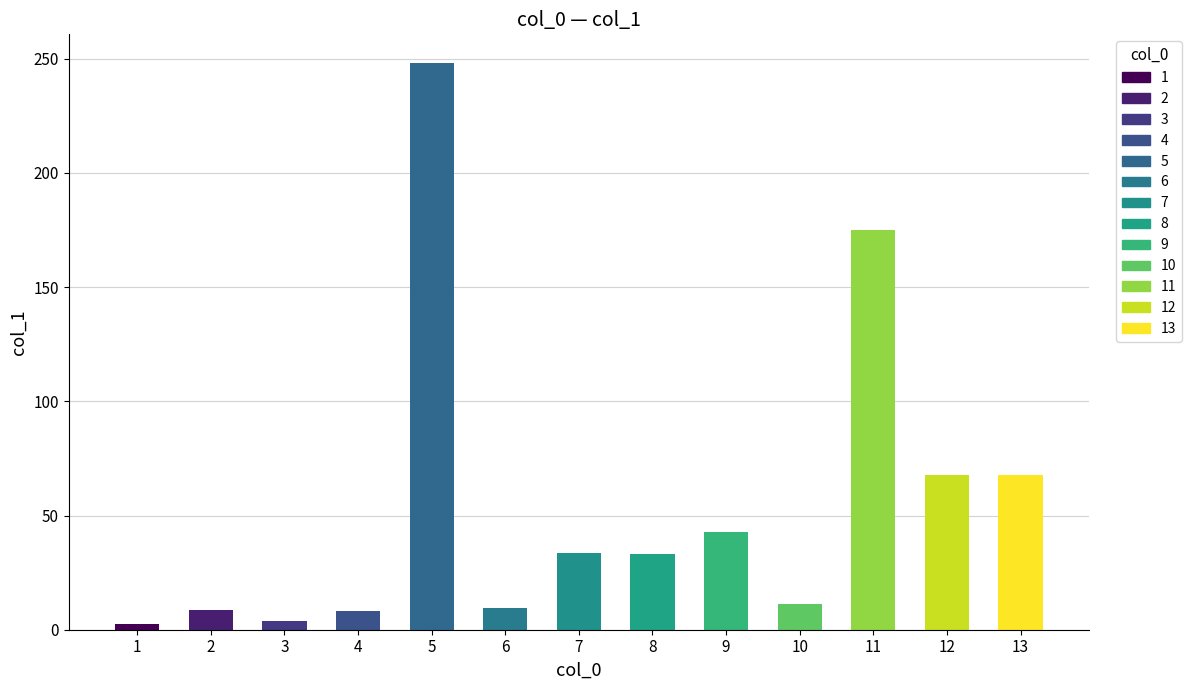

Read the value at 2.

8.6